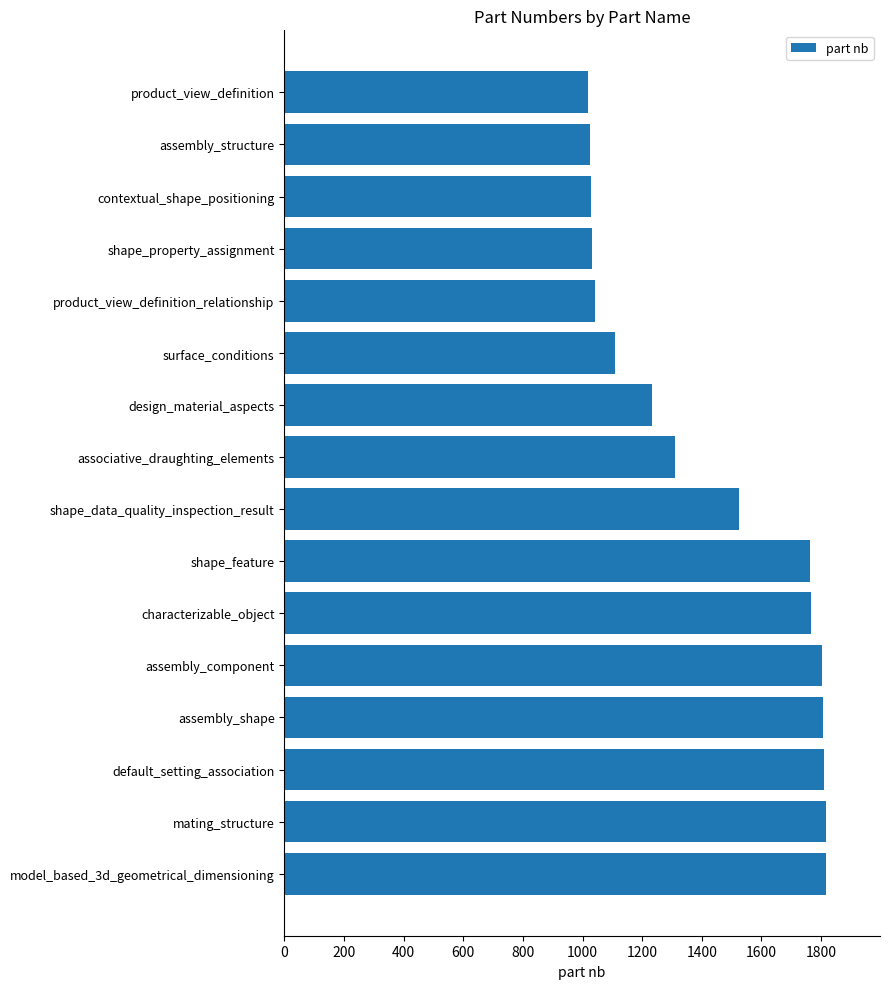

Are the bars grouped side by side (vs. stacked)?

No